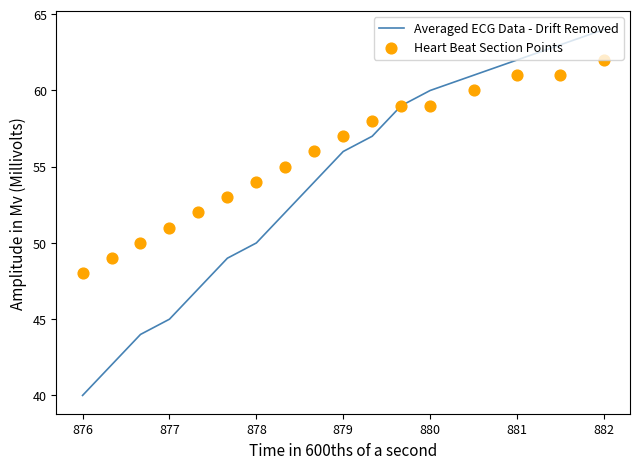

Which series reaches the maximum Y coordinate?

Averaged ECG Data - Drift Removed